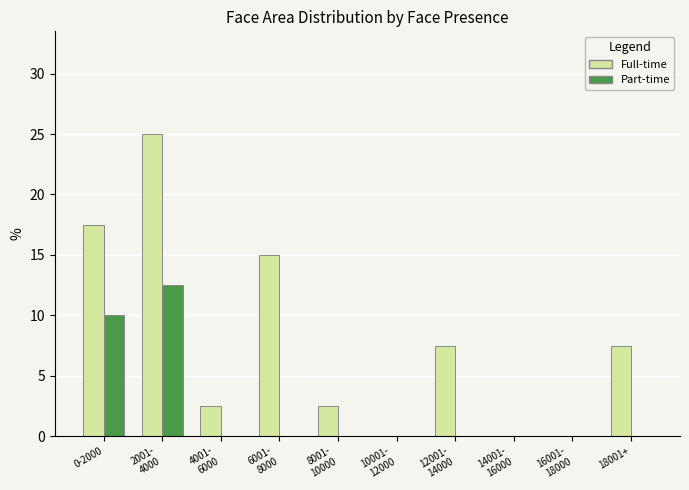

What are all the series names shown in the legend?

Full-time, Part-time